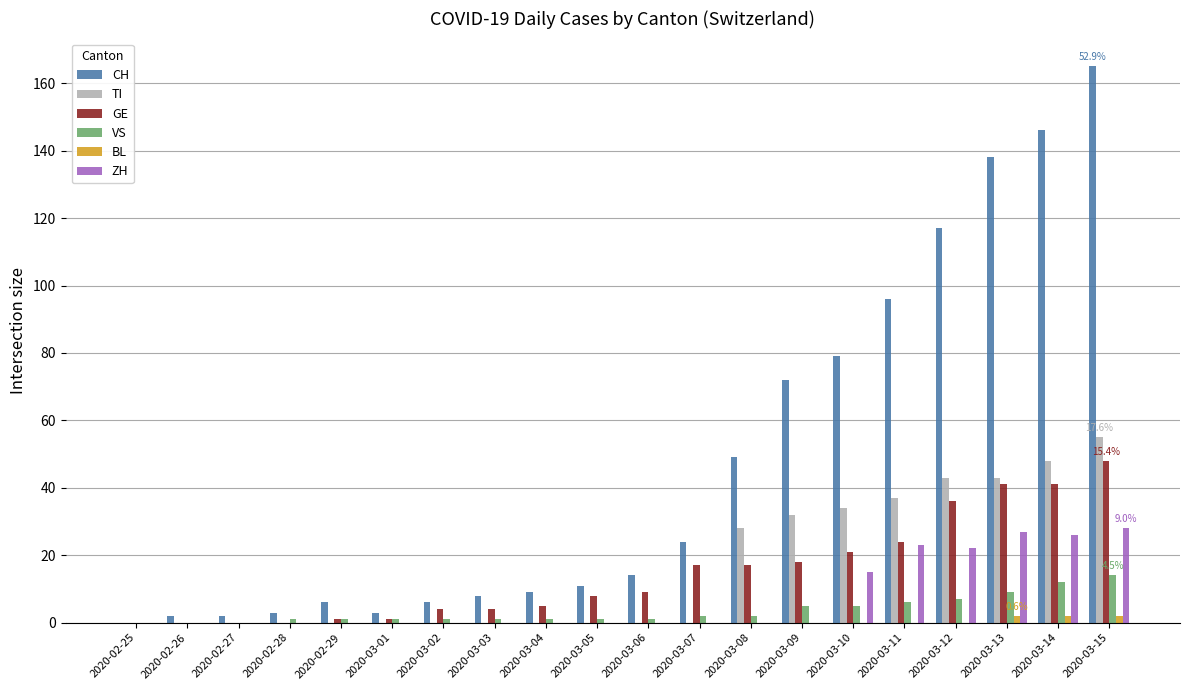

Reading right to left, list all the values displayed in this chart.

CH: 165	146	138	117	96	79	72	49	24	14	11	9	8	6	3	6	3	2	2	0
TI: 55	48	43	43	37	34	32	28	0	0	0	0	0	0	0	0	0	0	0	0
GE: 48	41	41	36	24	21	18	17	17	9	8	5	4	4	1	1	0	0	0	0
VS: 14	12	9	7	6	5	5	2	2	1	1	1	1	1	1	1	1	0	0	0
BL: 2	2	2	0	0	0	0	0	0	0	0	0	0	0	0	0	0	0	0	0
ZH: 28	26	27	22	23	15	0	0	0	0	0	0	0	0	0	0	0	0	0	0